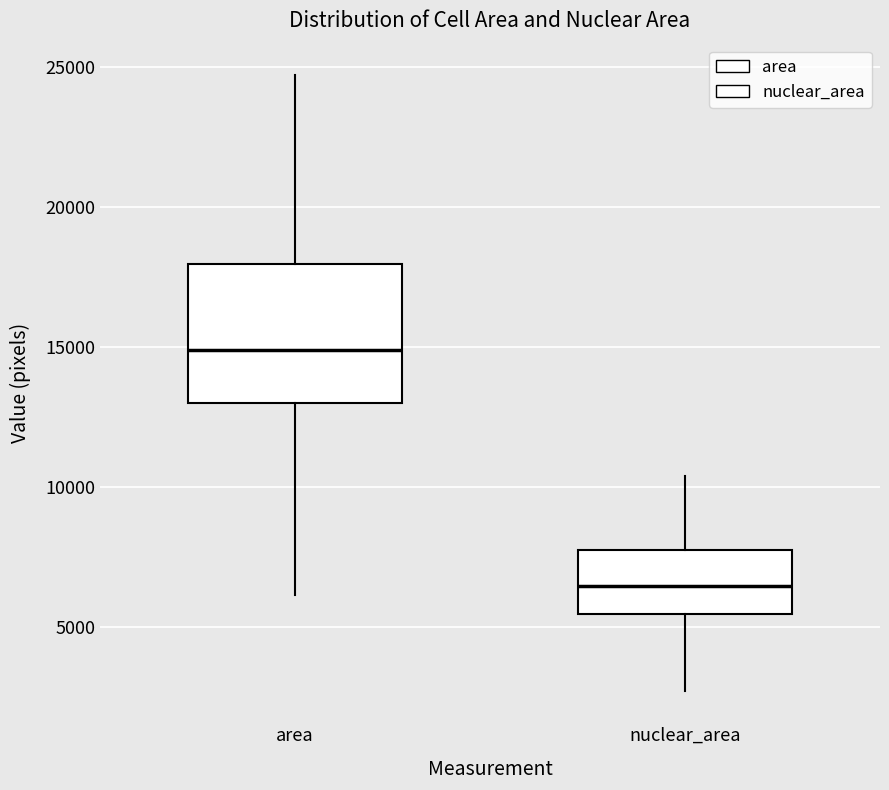

Which box's median line is the highest?

area